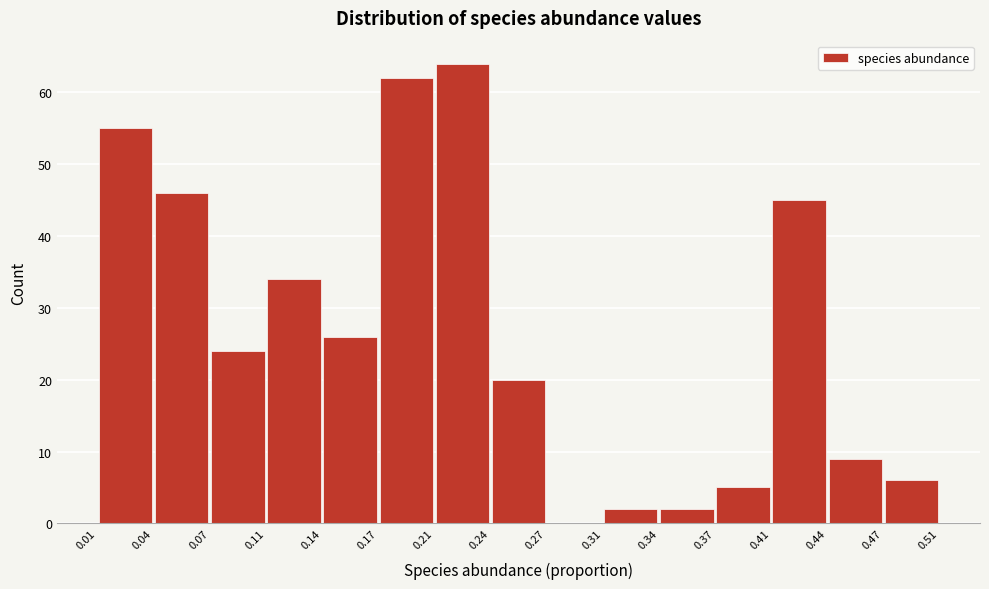

Reading left to right, list every bar in this chart as the range it spans on the x-axis followed by its height. The values are not printed on the chart, so give them approximately, as read against the axis.

0.01 to 0.04: 55
0.04 to 0.07: 46
0.07 to 0.11: 24
0.11 to 0.14: 34
0.14 to 0.17: 26
0.17 to 0.21: 62
0.21 to 0.24: 64
0.24 to 0.27: 20
0.27 to 0.31: 0
0.31 to 0.34: 2
0.34 to 0.37: 2
0.37 to 0.41: 5
0.41 to 0.44: 45
0.44 to 0.47: 9
0.47 to 0.51: 6